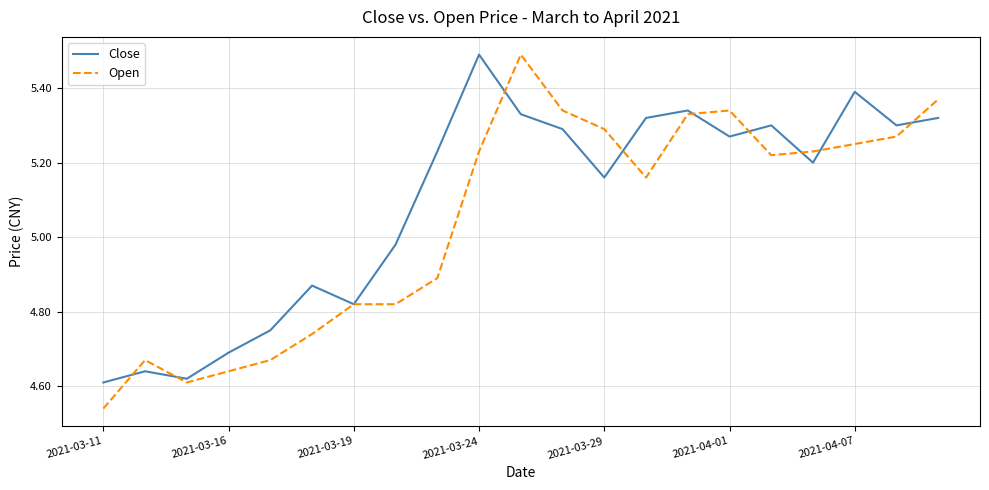

What is the greatest value displayed?

5.5